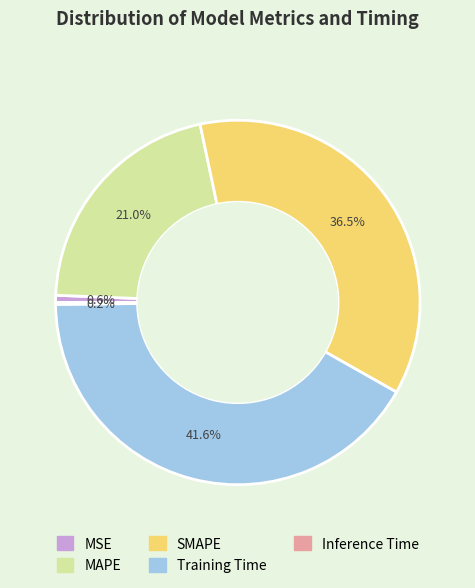

Does SMAPE account for over 50% of the chart?

No